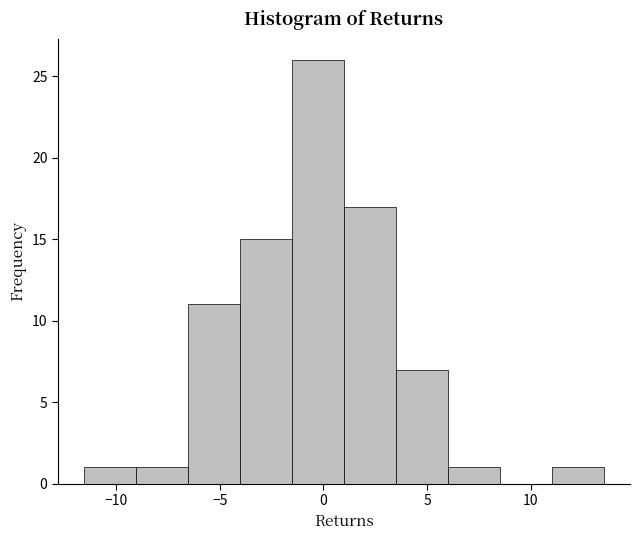

Reading left to right, list every bar in this chart as the range it spans on the x-axis followed by its height. Neither the bar edges nor the heights are printed on the chart, so give them approximately, as read against the axes.

-11.5 to -9.0: 1
-9.0 to -6.5: 1
-6.5 to -4.0: 11
-4.0 to -1.5: 15
-1.5 to 1.0: 26
1.0 to 3.5: 17
3.5 to 6.0: 7
6.0 to 8.5: 1
8.5 to 11.0: 0
11.0 to 13.5: 1